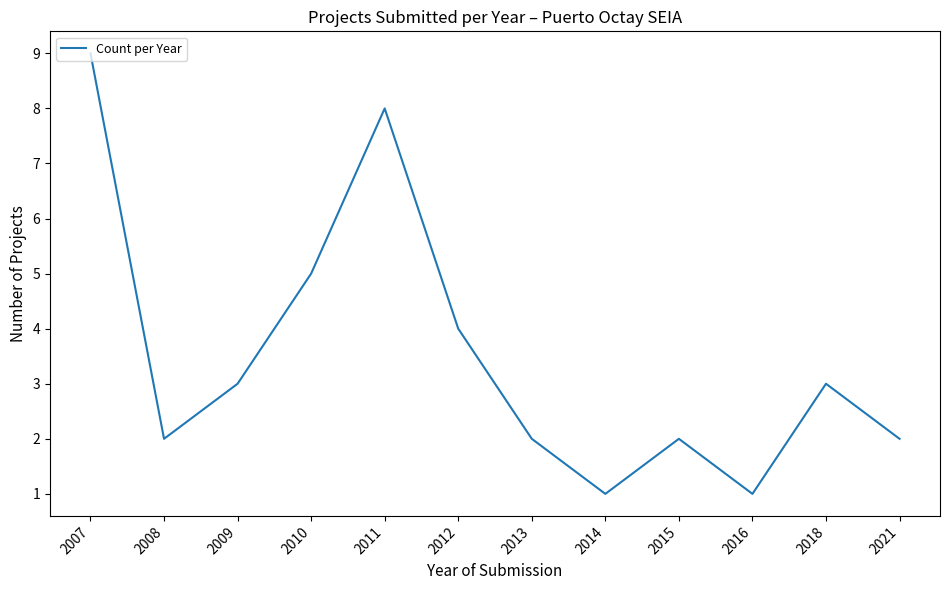

At which category does the data reach its first local peak?

2011